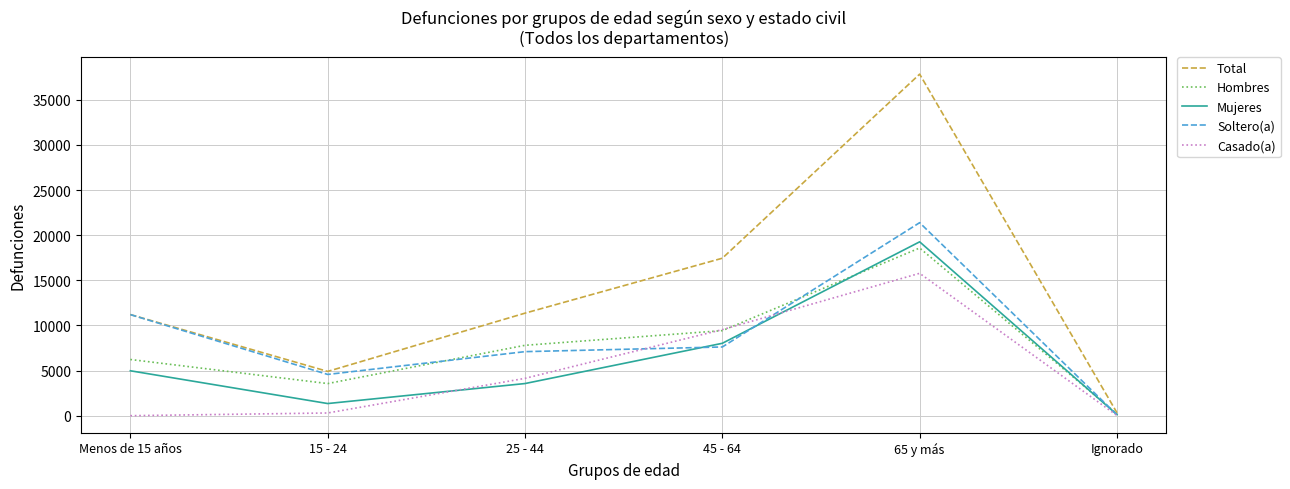

Does the chart have visible grid lines?

Yes